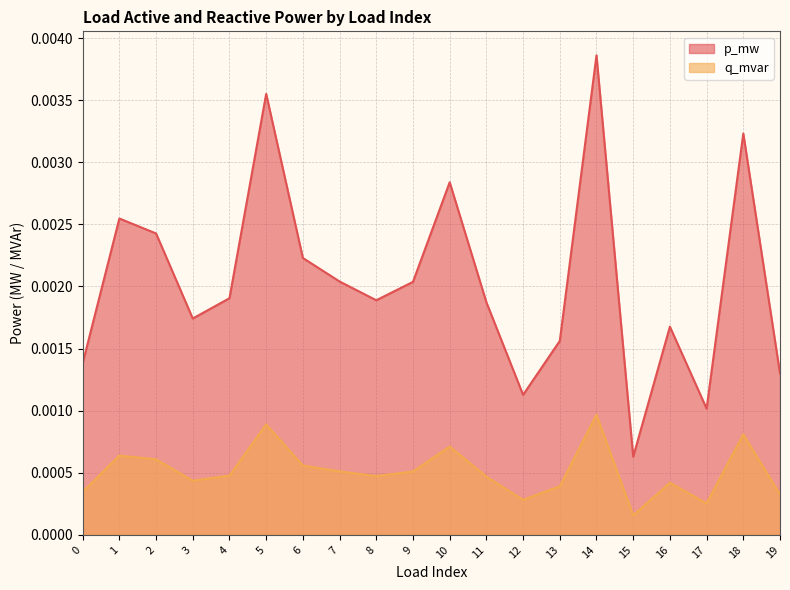

In q_mvar, how many points are higher than both neighbors (excluding endpoints)?

6